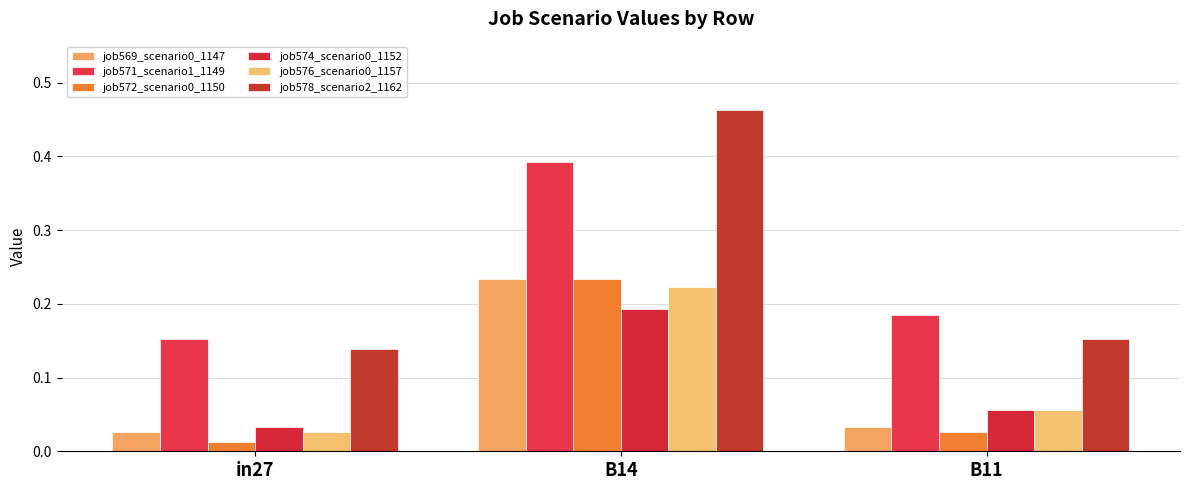

What is the label of the 3rd bar from the left?

B11